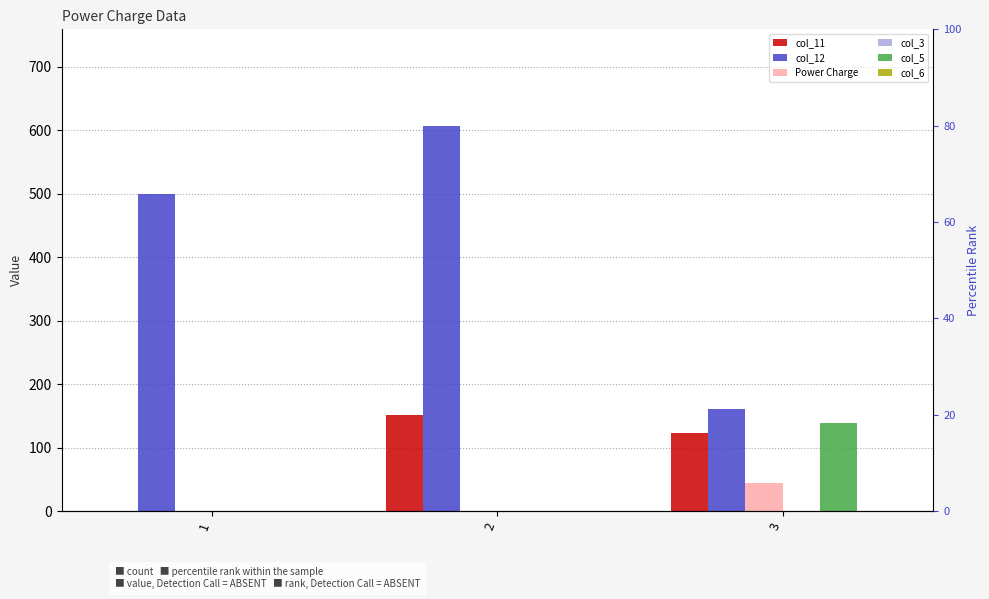

What is the difference between the highest and lowest values at 2?

607.3